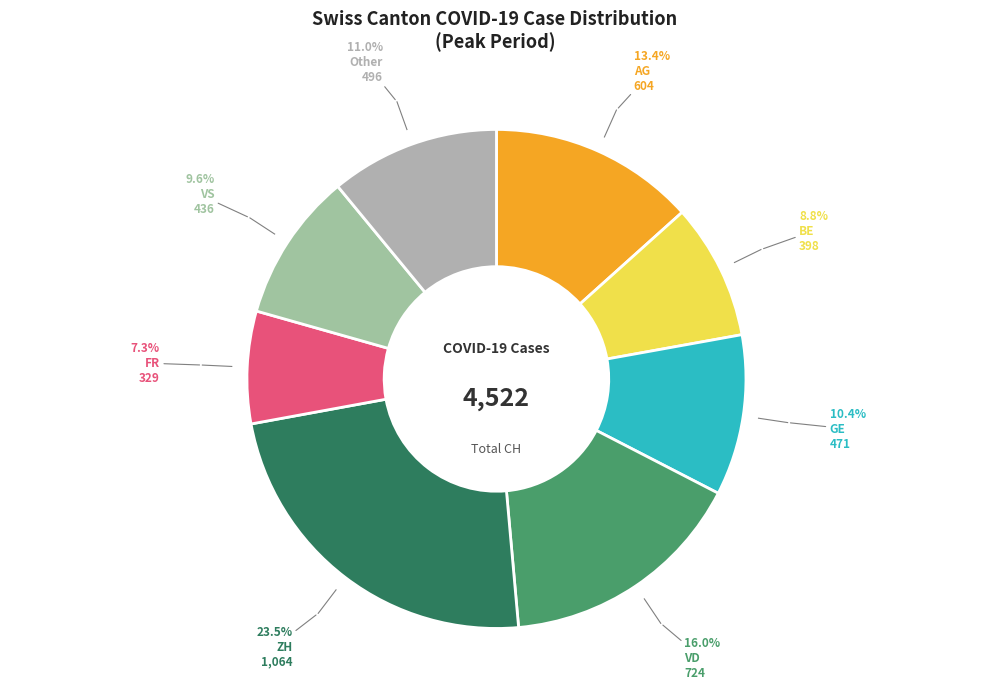

How many slices are in this pie chart?

8